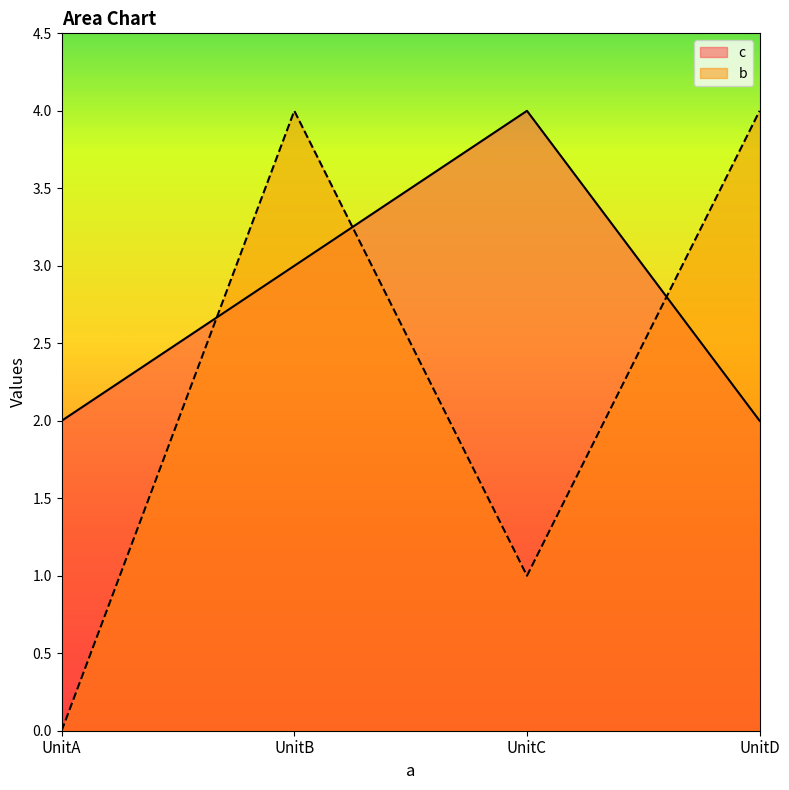

What is the sum of all c values?

11